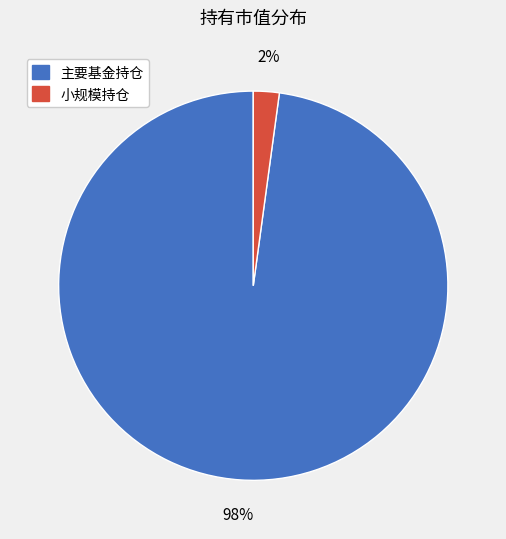

To the nearest percent, what is the difference between the largest and smallest slice percentages?

96%